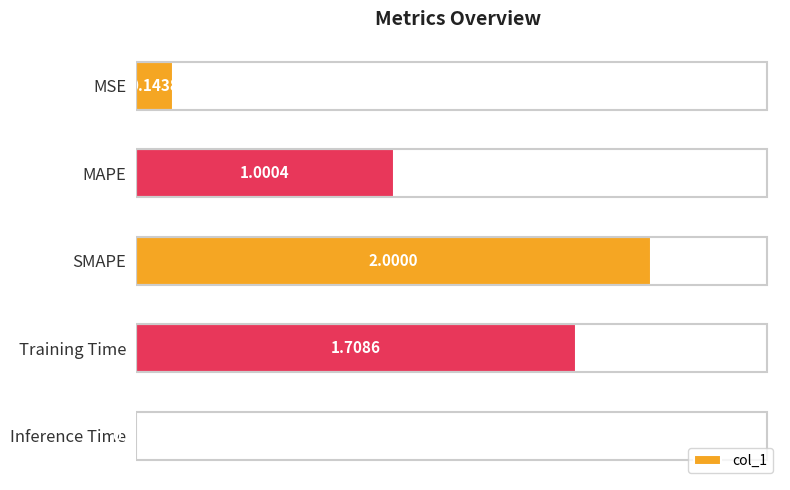

Does the chart contain any negative values?

No